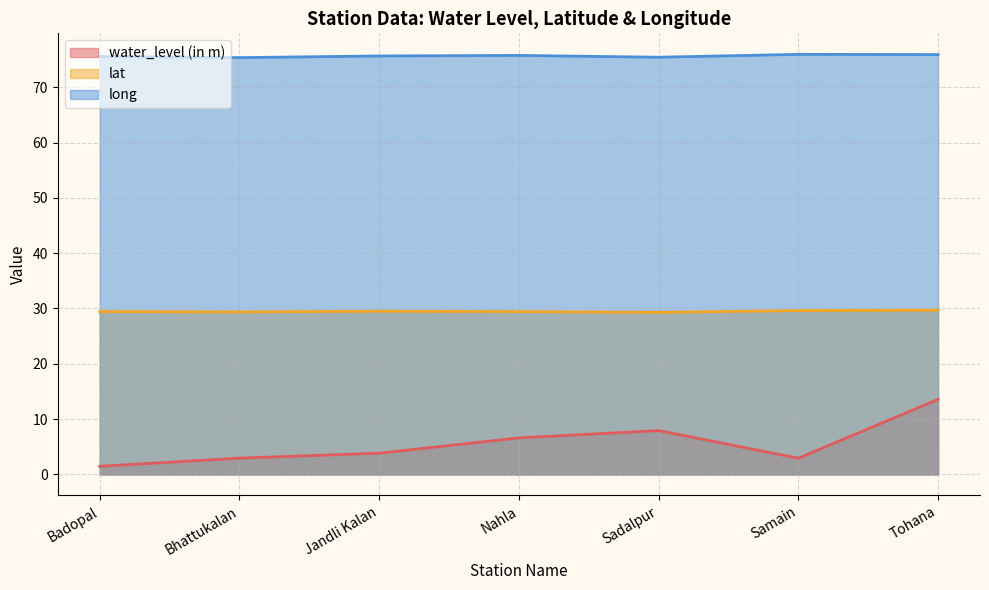

Rank the series at Tohana from highest to lowest value.

long, lat, water_level (in m)